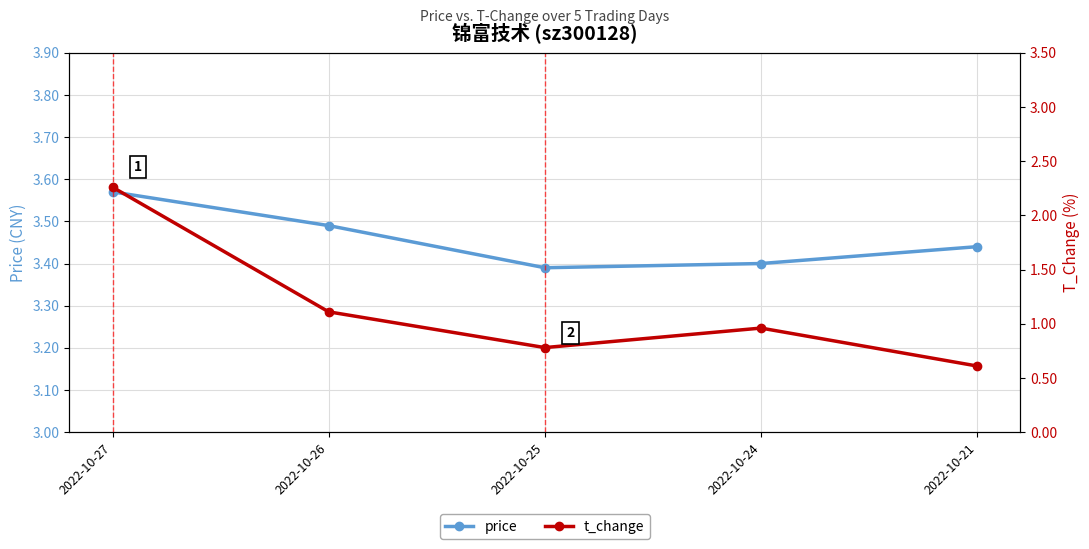

Which has a higher value, 2022-10-24 or 2022-10-21?

2022-10-21